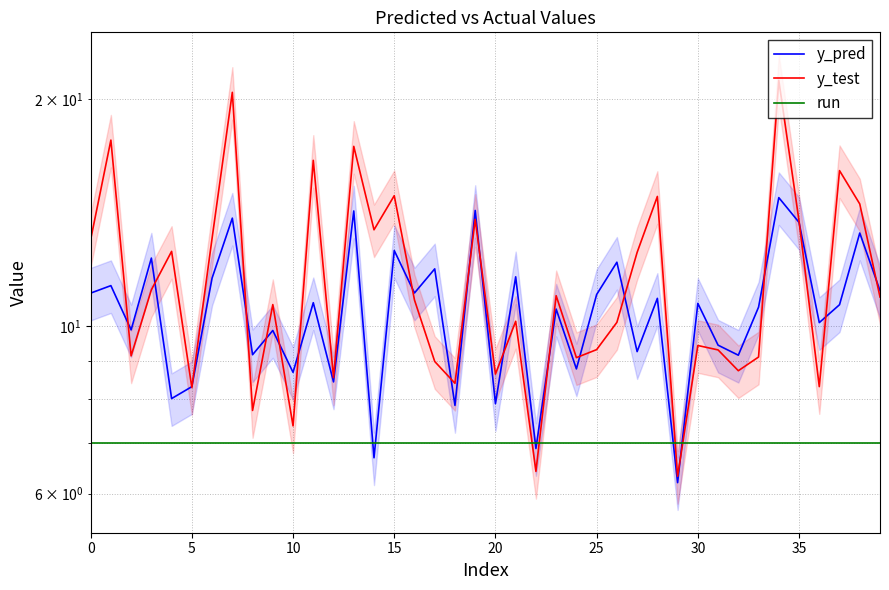

Which label corresponds to the largest value in the chart?

34